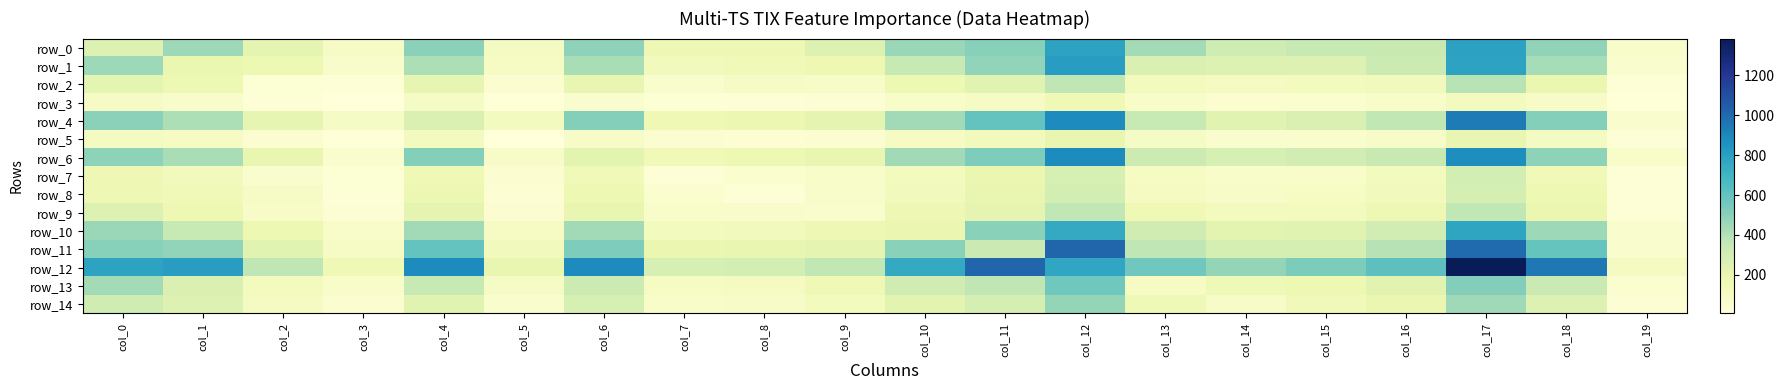

What is the smallest value displayed?

6